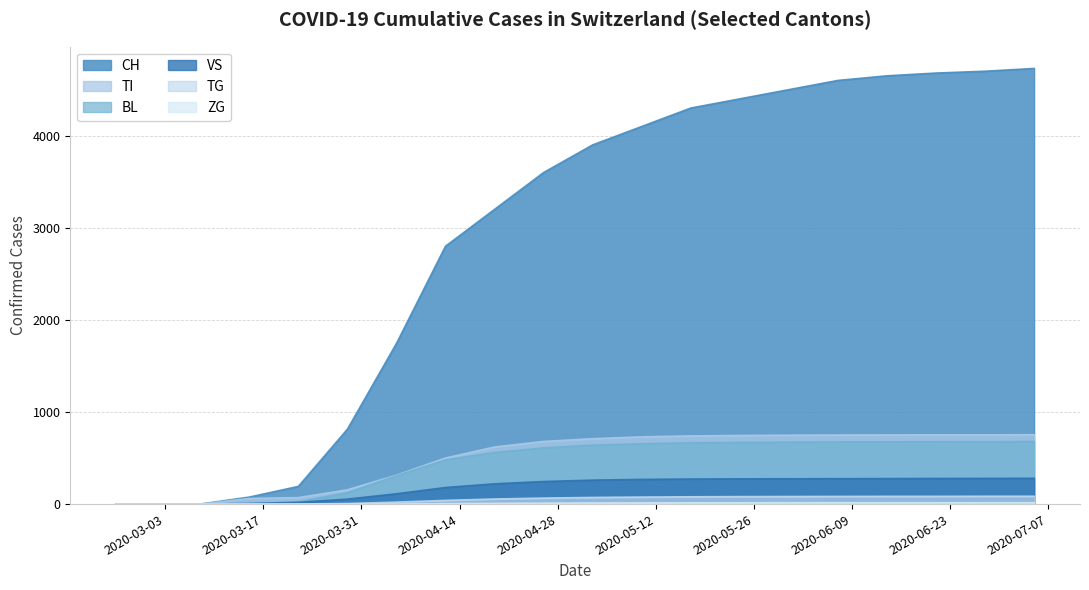

Does the chart display data point markers on the line(s)?

No